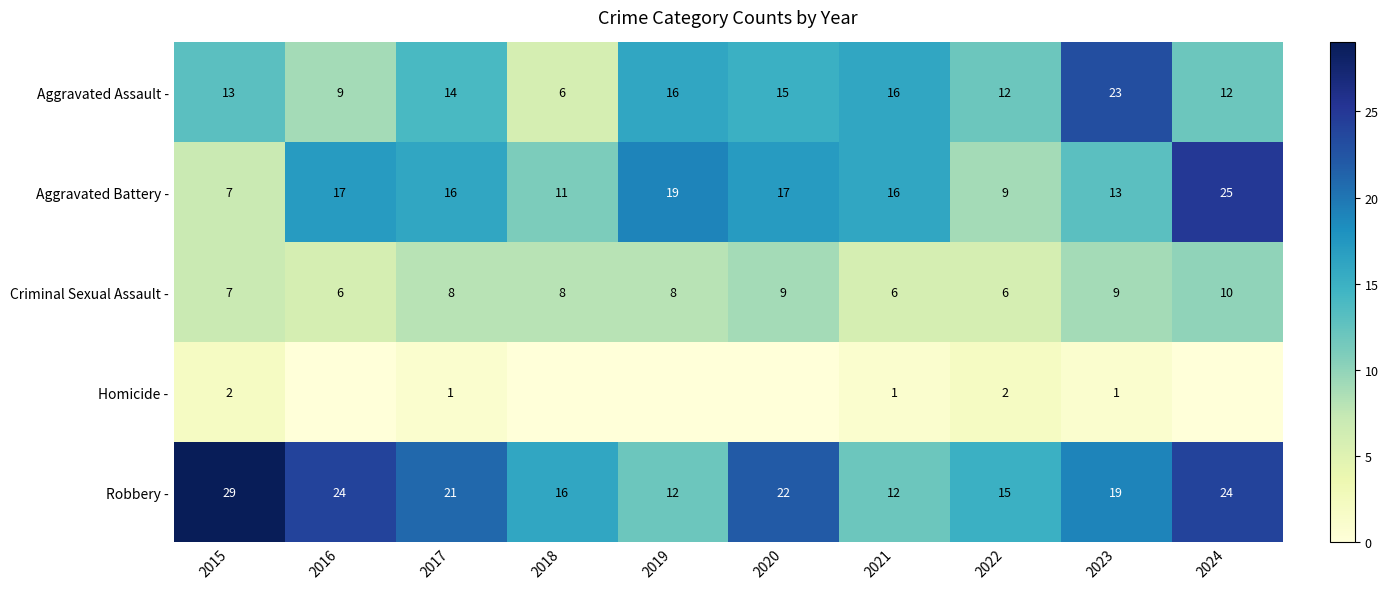

Which has a higher value, 2022 or 2017?

2017